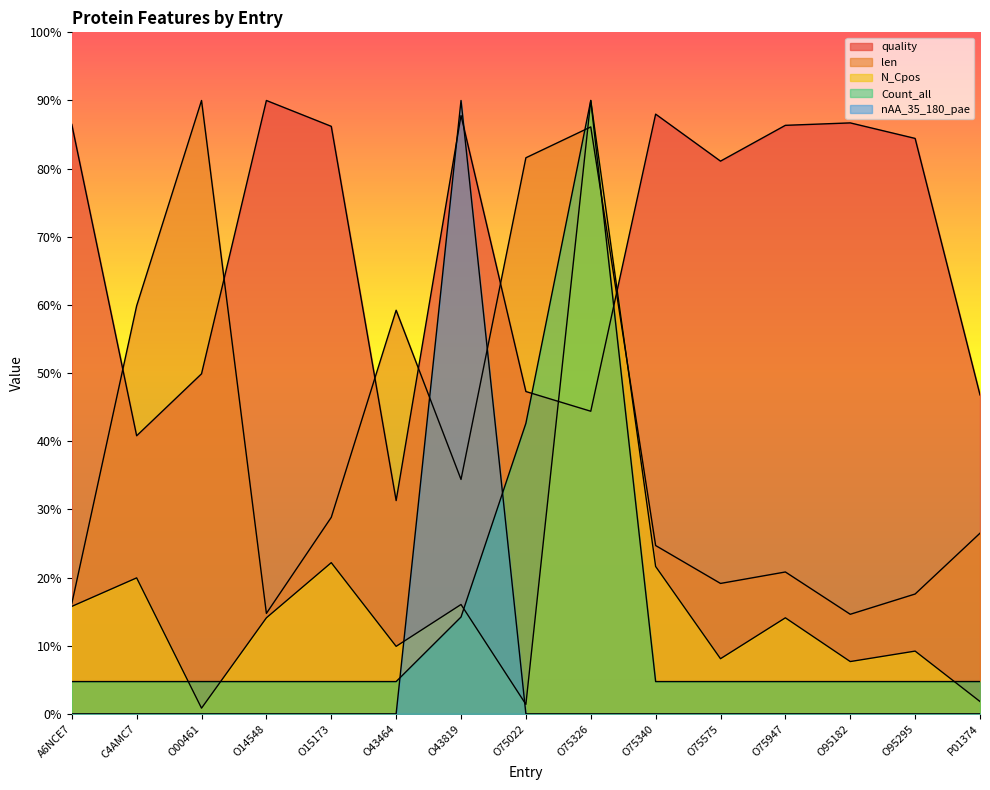

The value of quality at O75340 is 31.7. True or false?

False